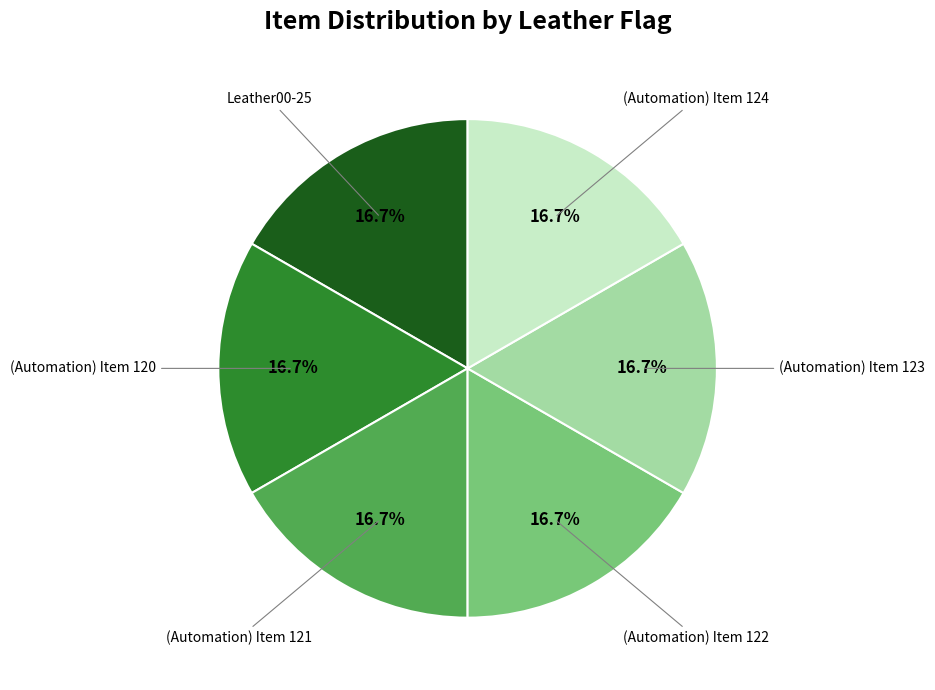

How many segments does this pie chart have?

6